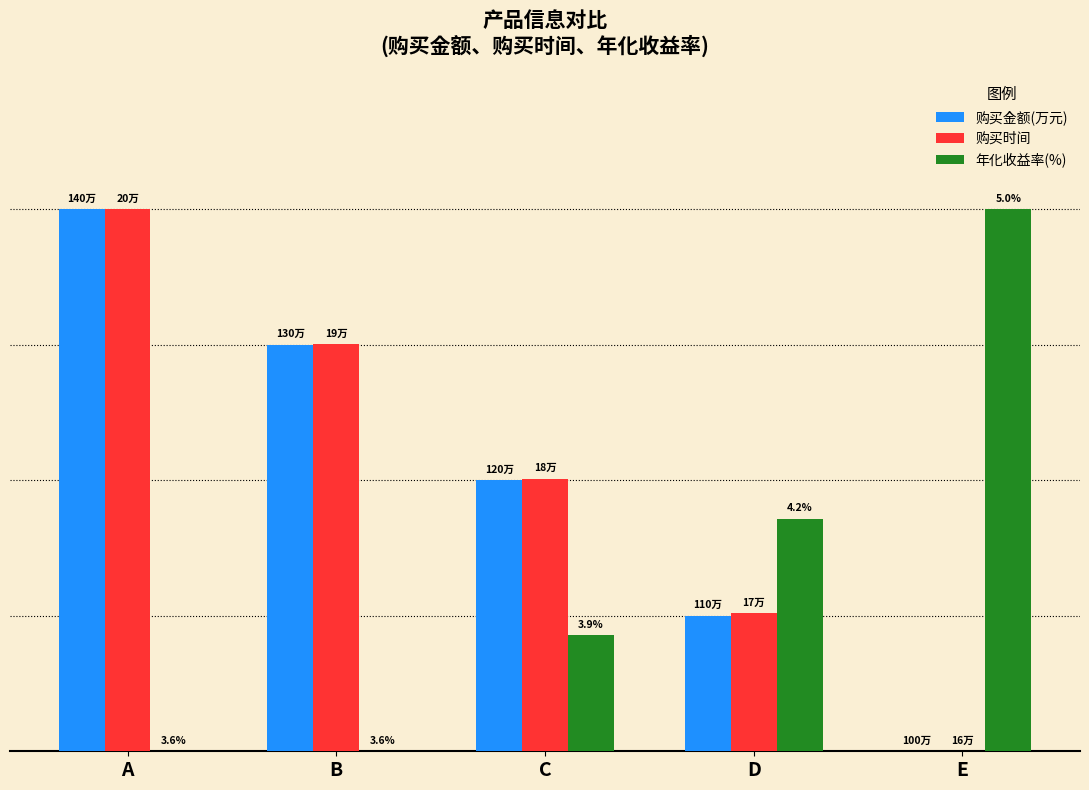

Are the bars grouped side by side (vs. stacked)?

Yes